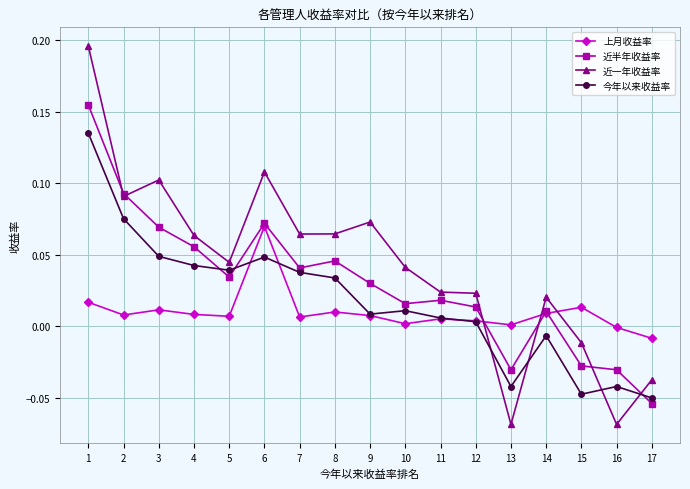

Rank the series at 7 from lowest to highest value.

上月收益率, 今年以来收益率, 近半年收益率, 近一年收益率